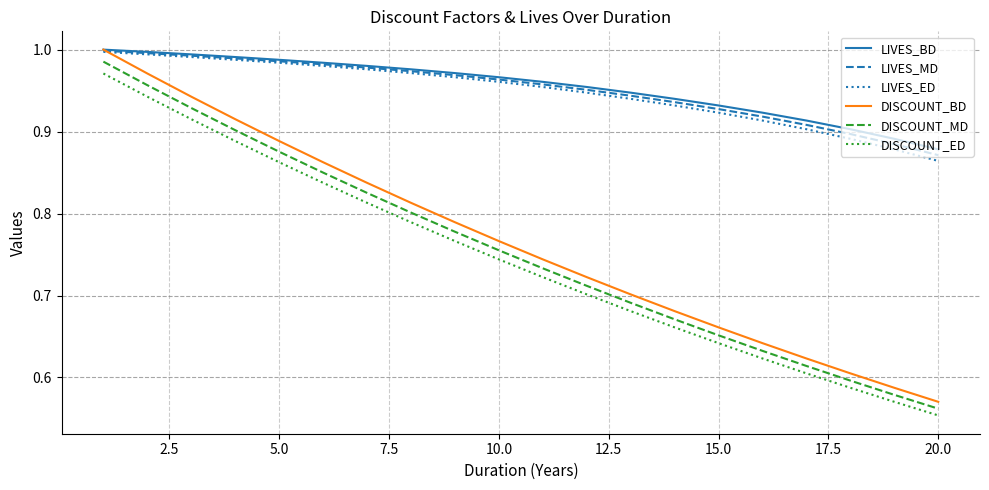

True or false: DISCOUNT_BD and DISCOUNT_ED cross at least once.

False